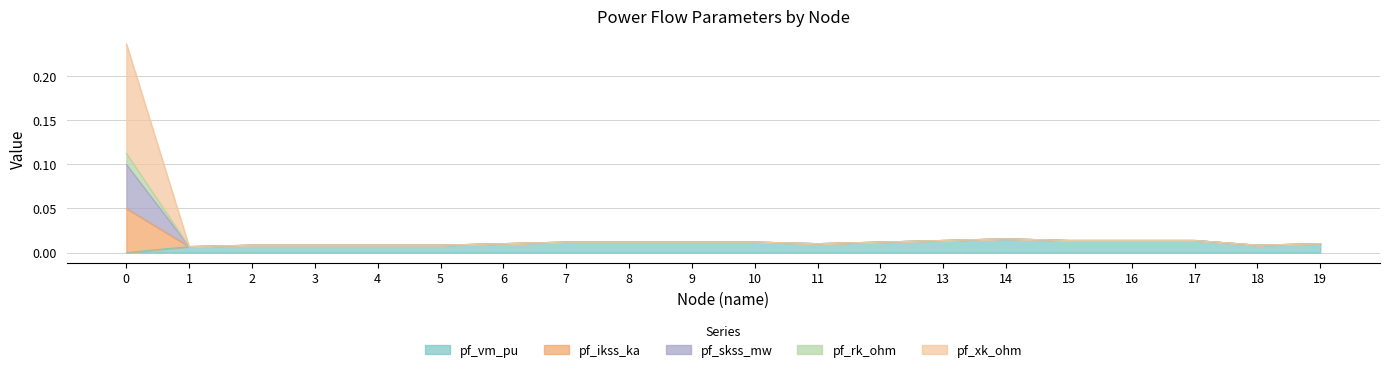

What is the difference between the maximum and second lowest values in the pf_rk_ohm series?

0.1